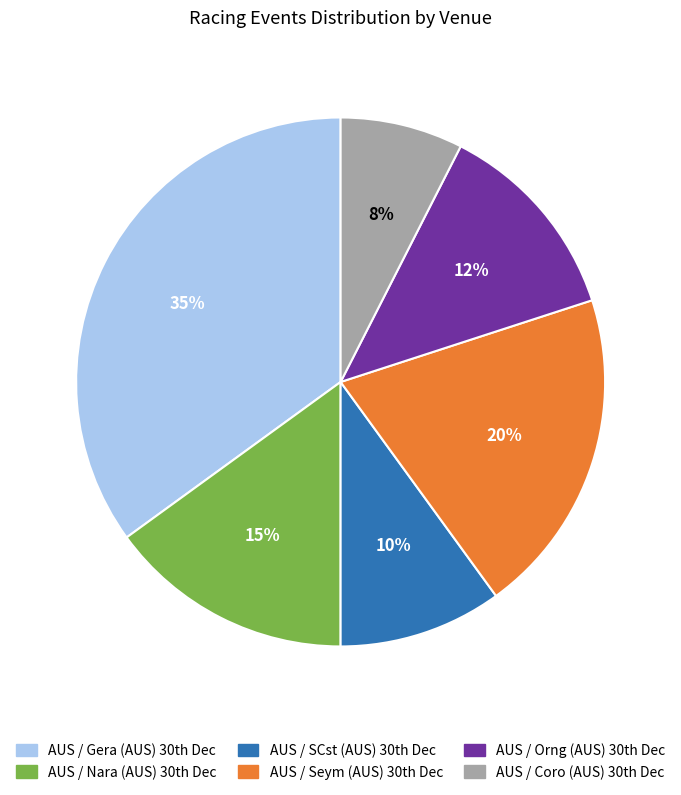

How many slices are in this pie chart?

6